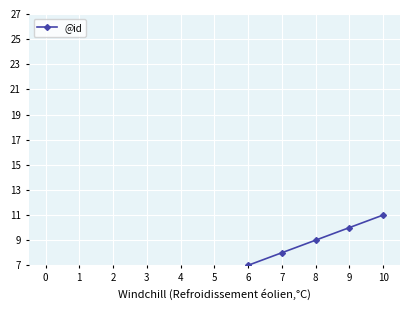

What is the maximum value shown in the chart?

11